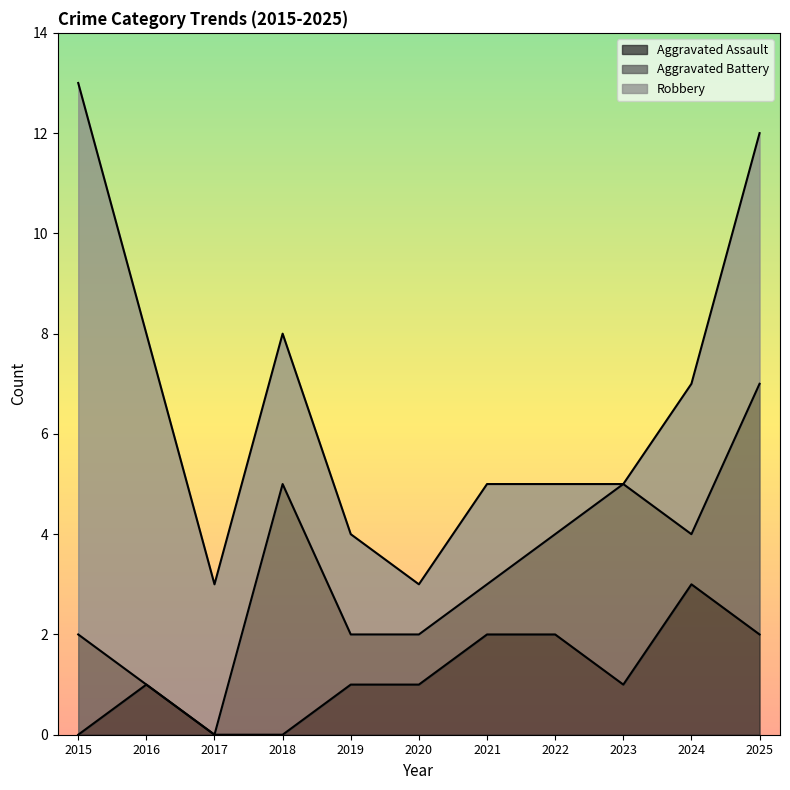

What is the maximum value shown in the chart?

11